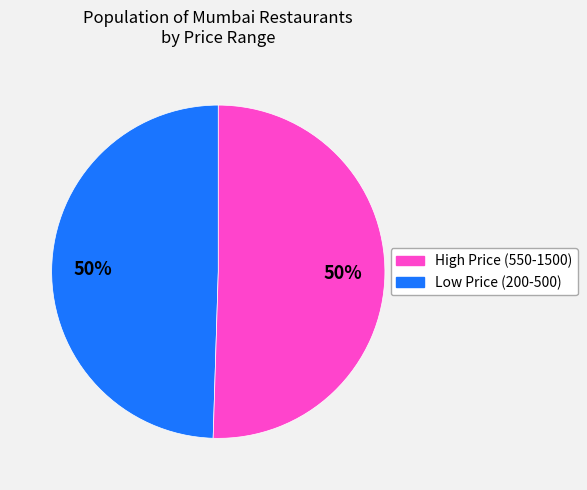

To the nearest percent, what is the average slice percentage?

50%